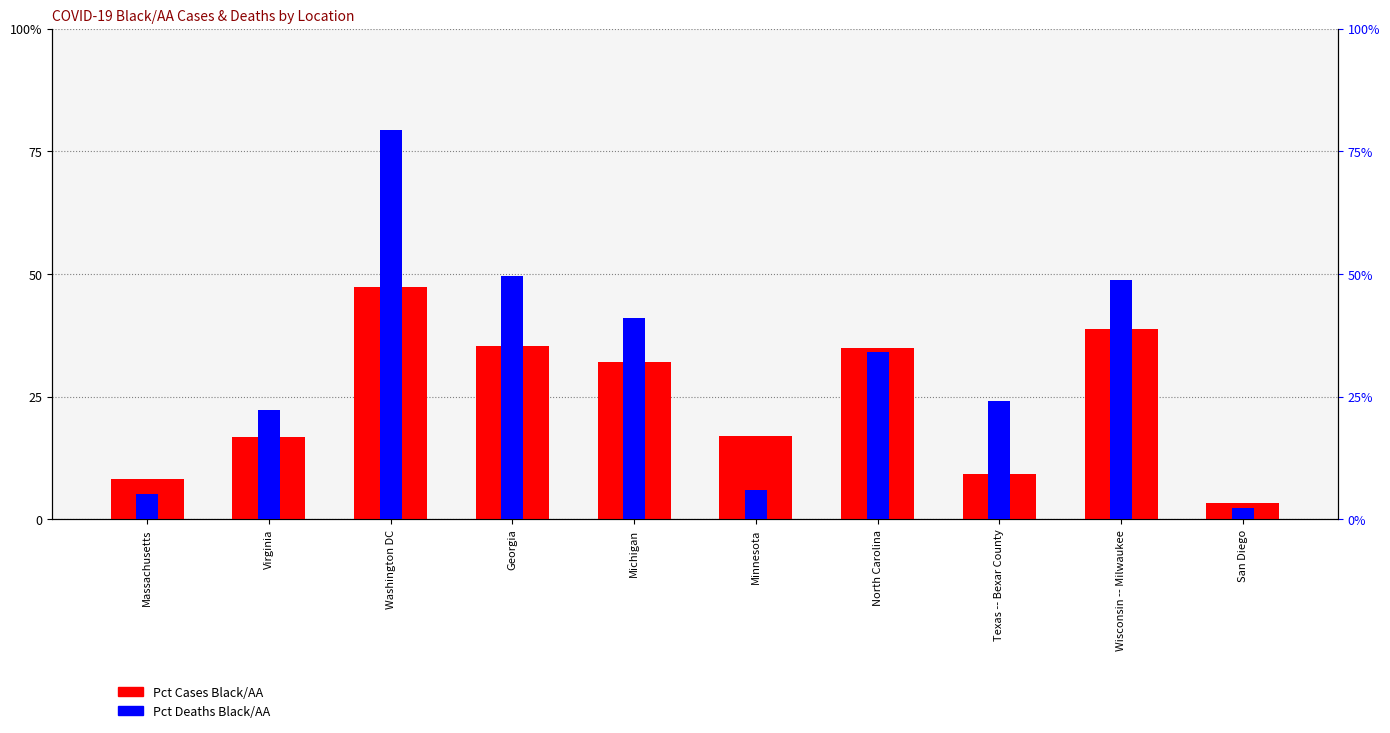

The value of Pct Cases Black/AA at Michigan is 22.2. True or false?

False